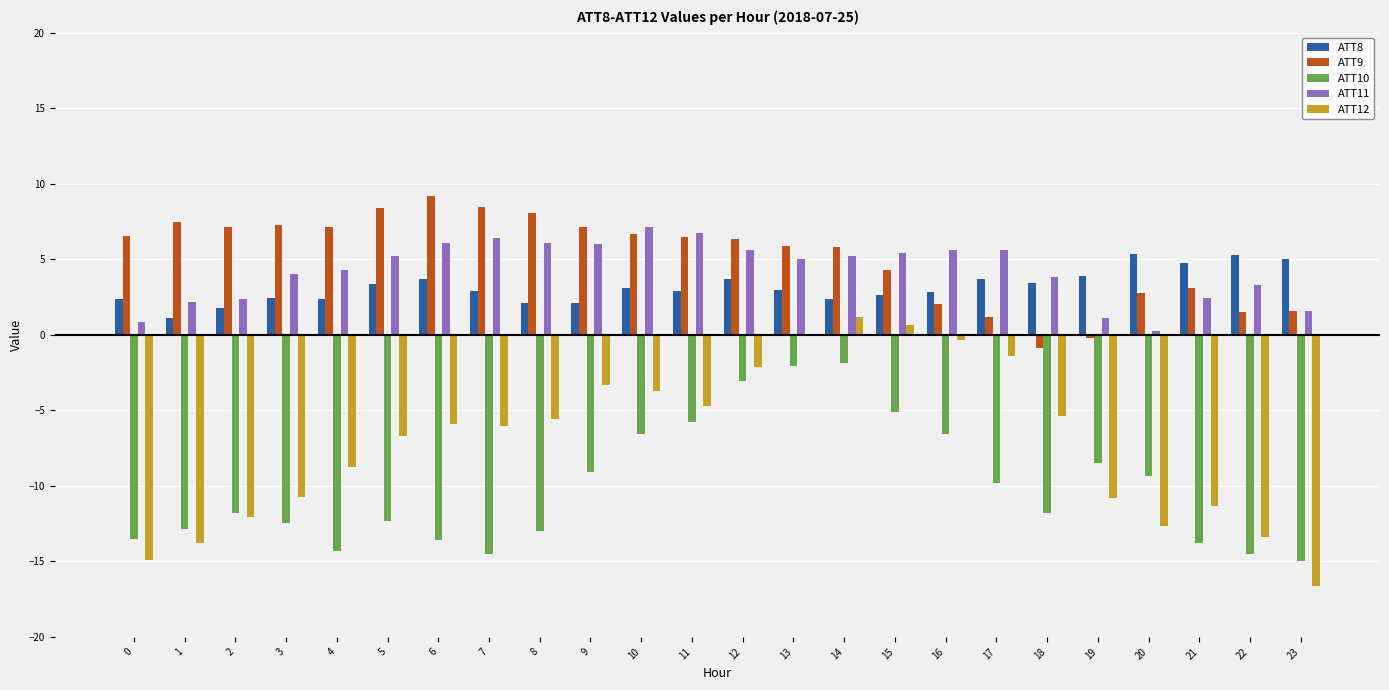

Does the chart contain stacked bars?

No